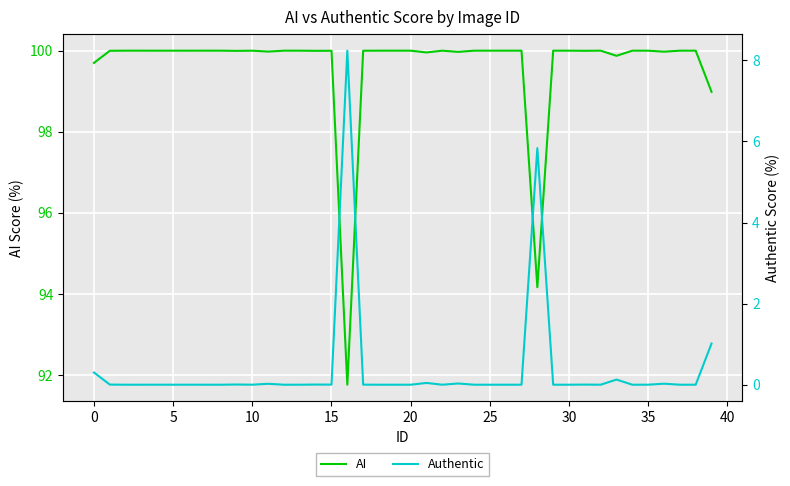

What are all the series names shown in the legend?

AI, Authentic